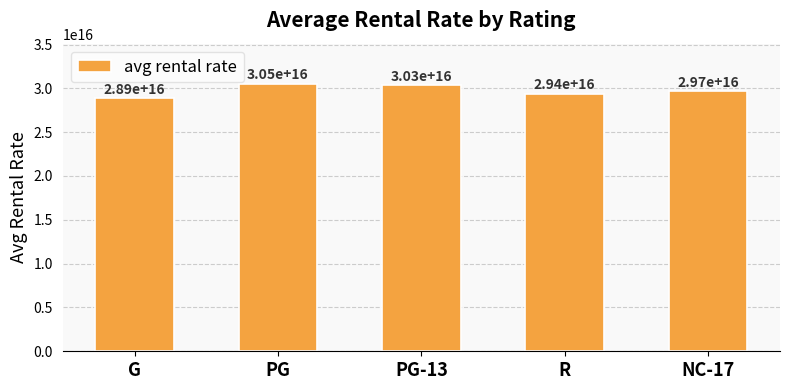

Count the number of data series in this chart.

1